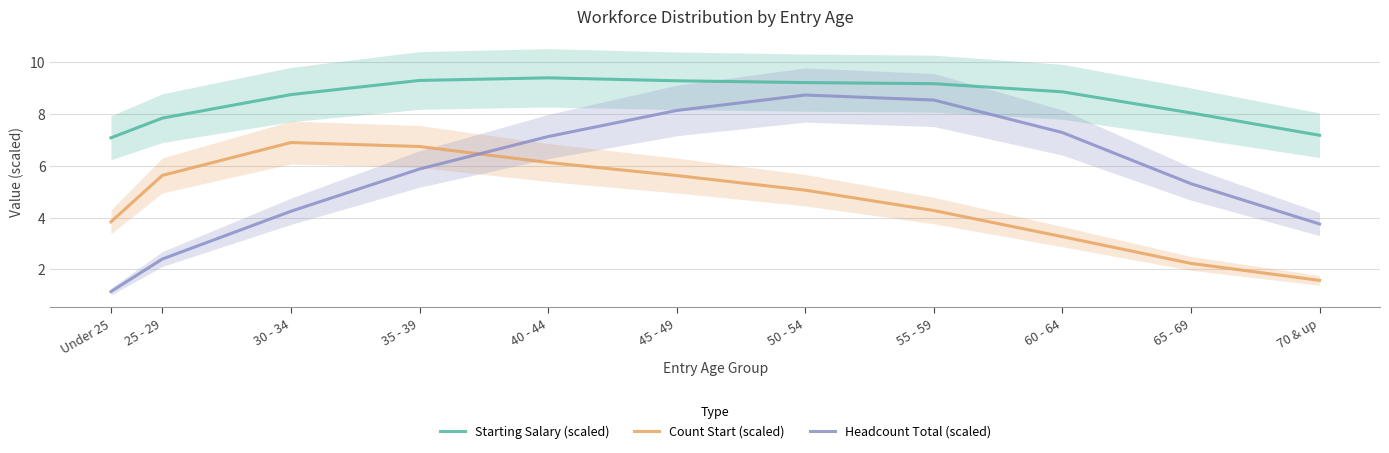

True or false: Headcount Total (scaled) and Starting Salary (scaled) intersect in this chart.

False